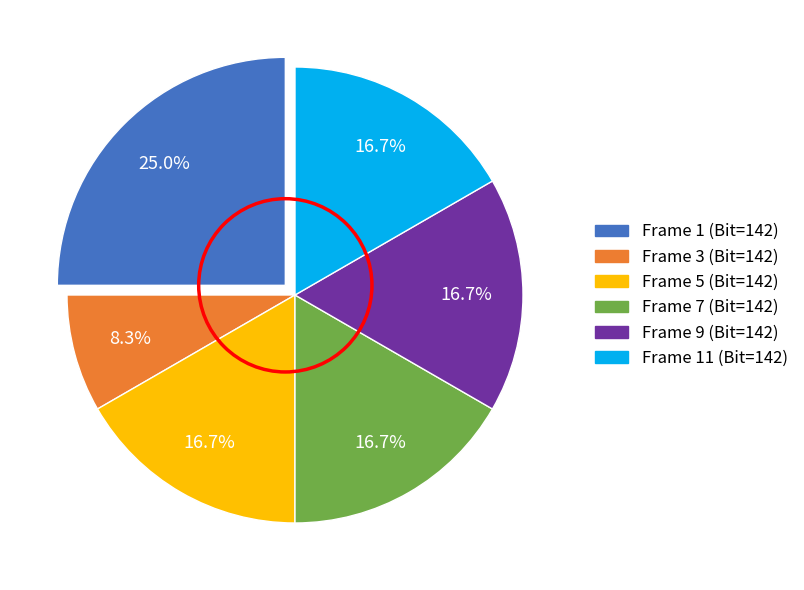

Does Frame 1 (Bit=142) represent more than half of the total?

No